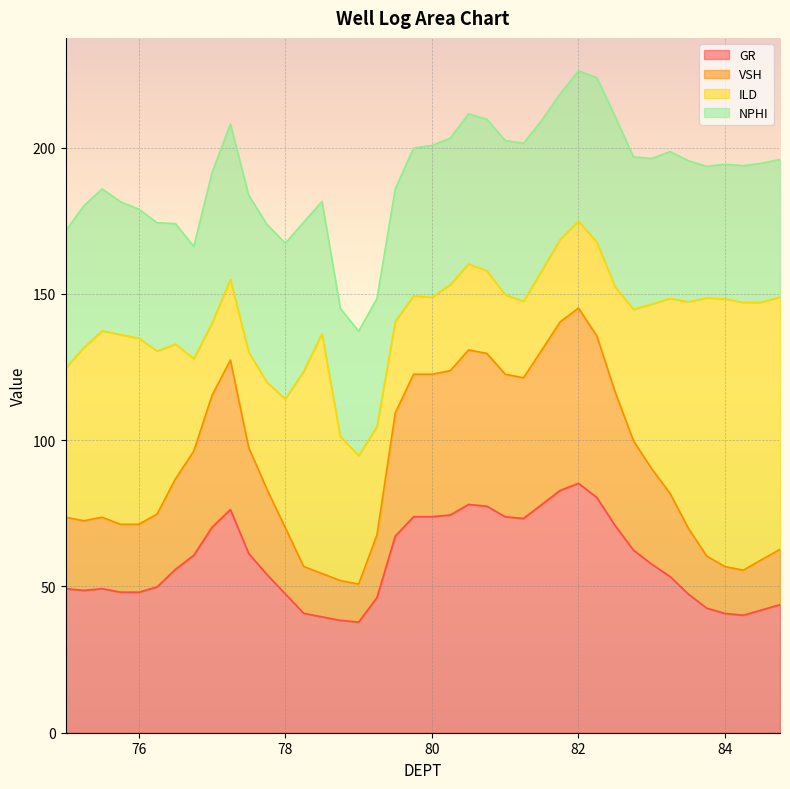

What position from the right is 81.5?

14